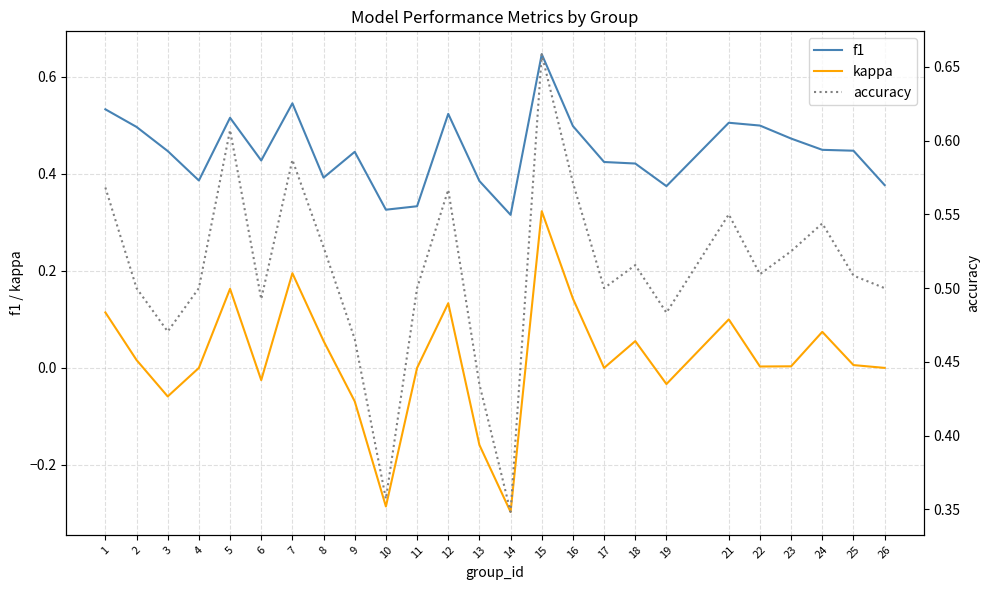

At which category is the sum across all series the highest?

15